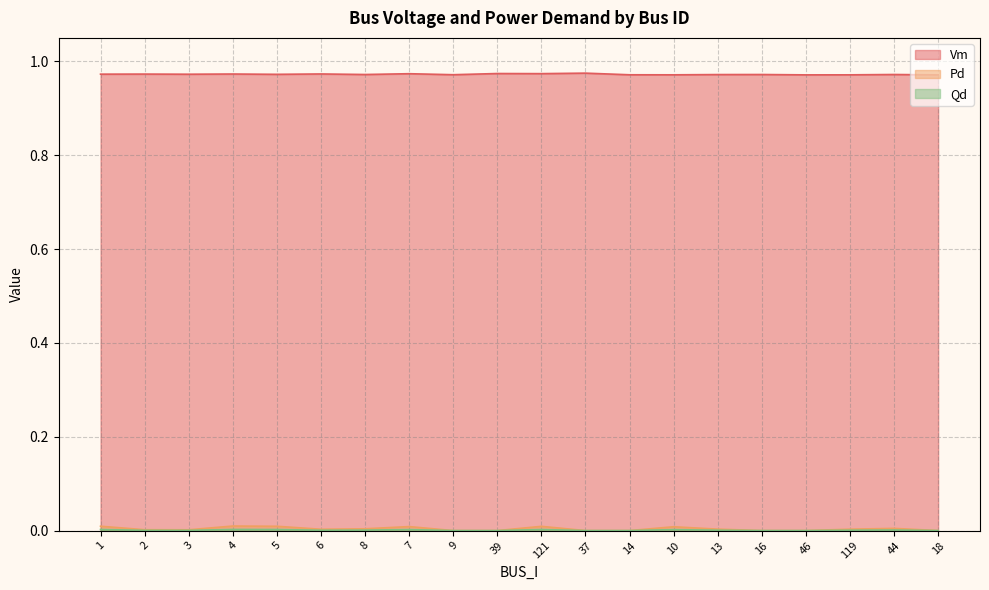

At which label is Qd closest to 0?

9